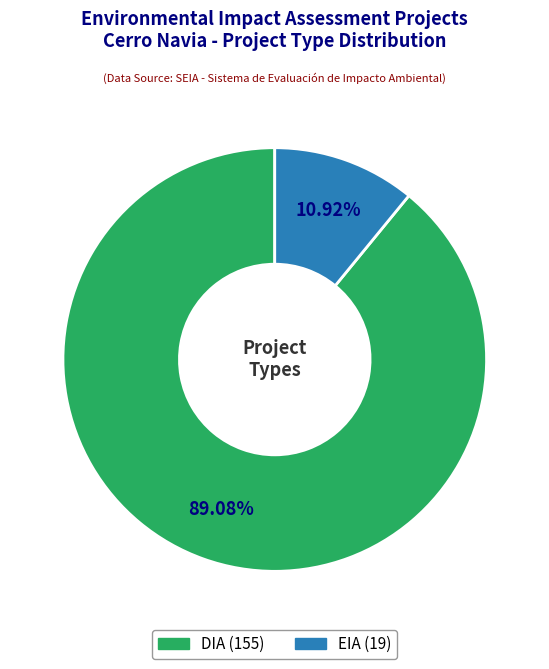

To the nearest percent, what is the difference between the largest and smallest slice percentages?

78%